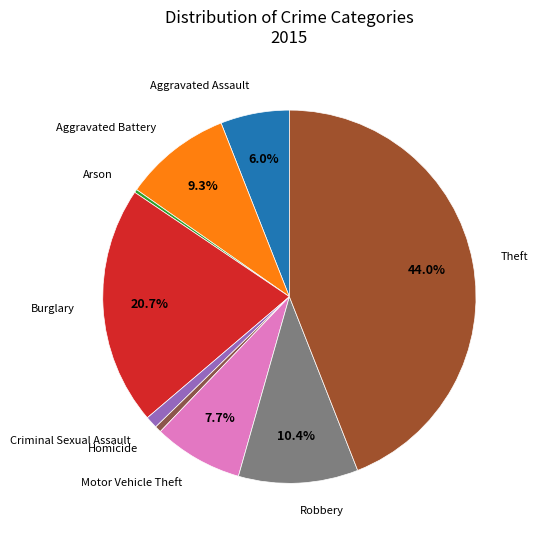

How many segments does this pie chart have?

9